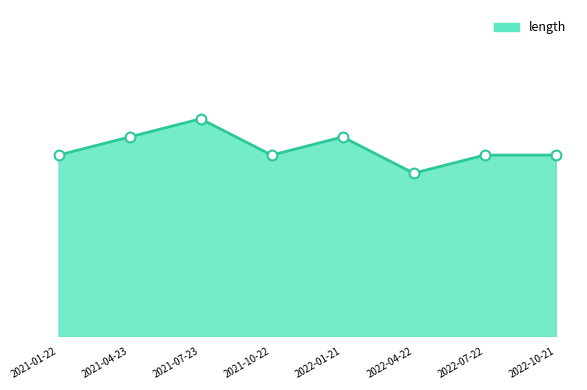

What is the change in value from 2022-01-21 to 2022-07-22?

-1